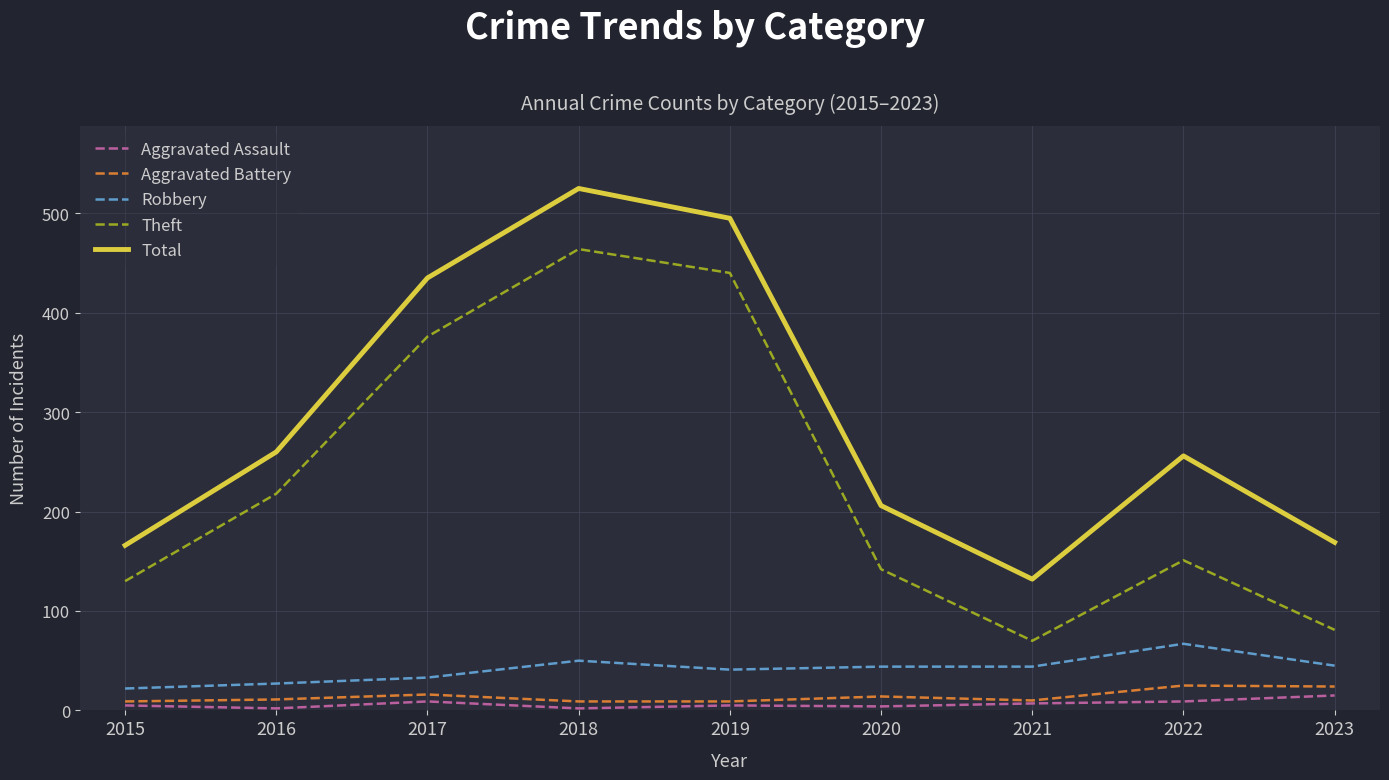

Which series has the widest spread of values?

Theft